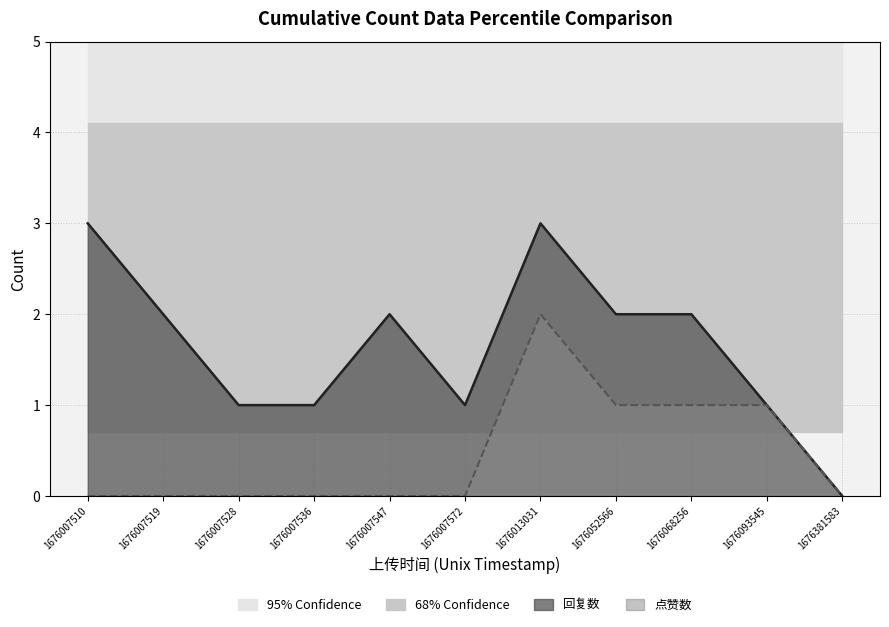

Which category has the lowest value across all series?

1676381583